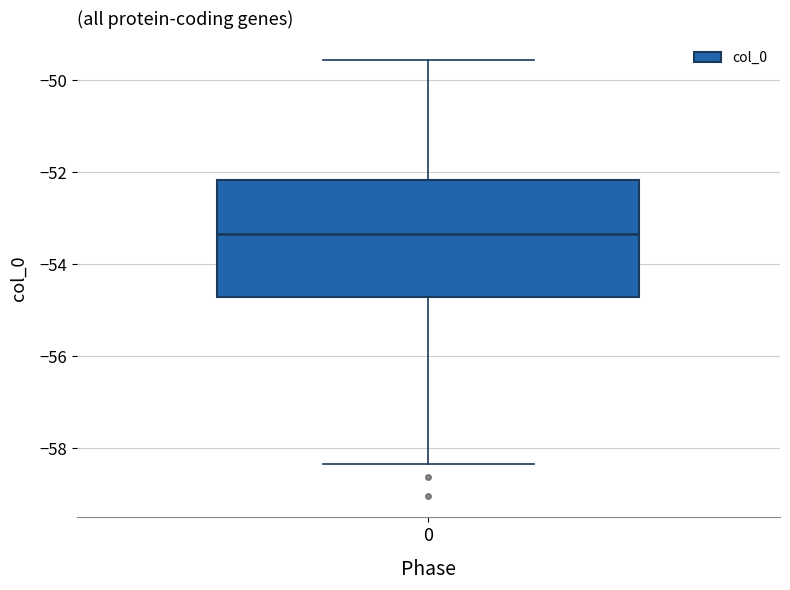

Where is the lower edge of the box at x = 0 on the y-axis? The values are not printed on the chart, so give them approximately, as read against the axis.

-54.8